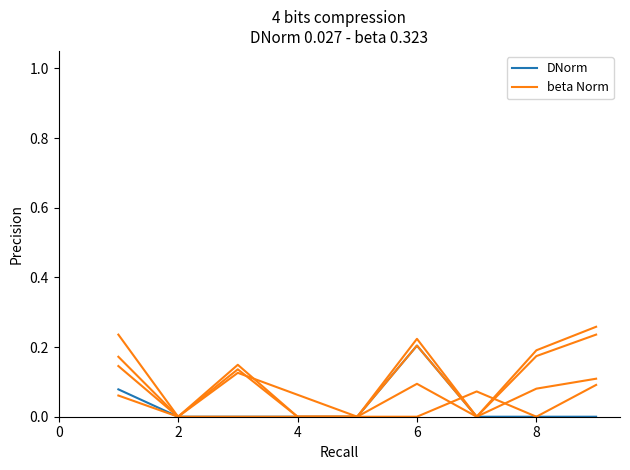

At how many categories does at least one series exceed 0?

6